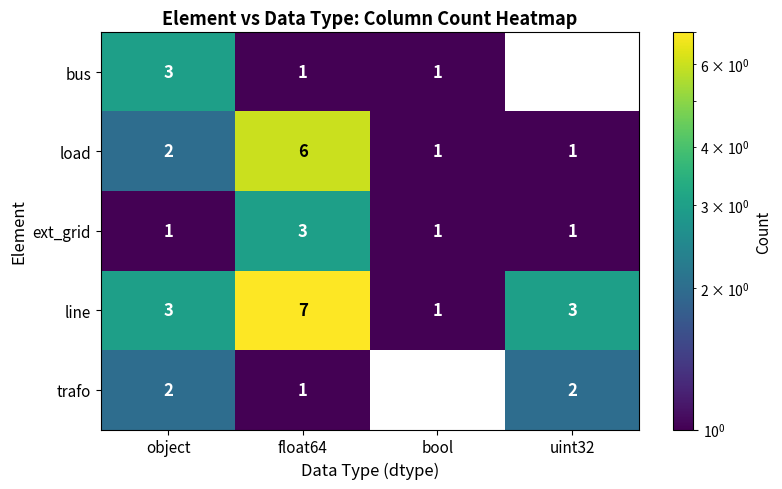

What is the difference between the ext_grid values at uint32 and float64?

2